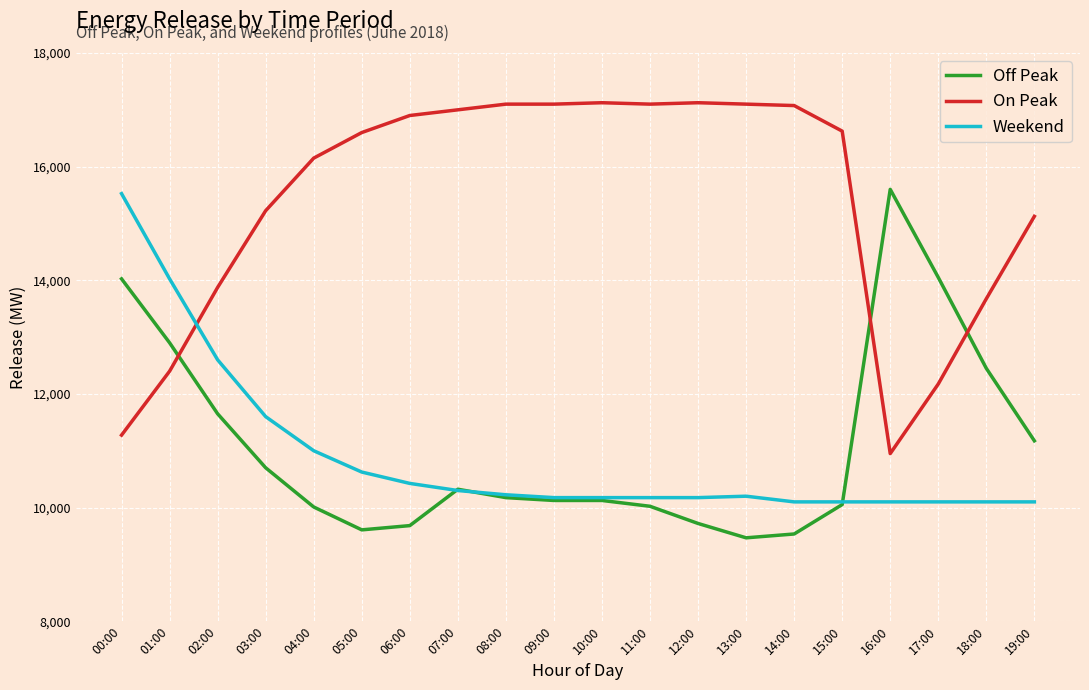

What is the total value across all series at 12:00?

37020.0